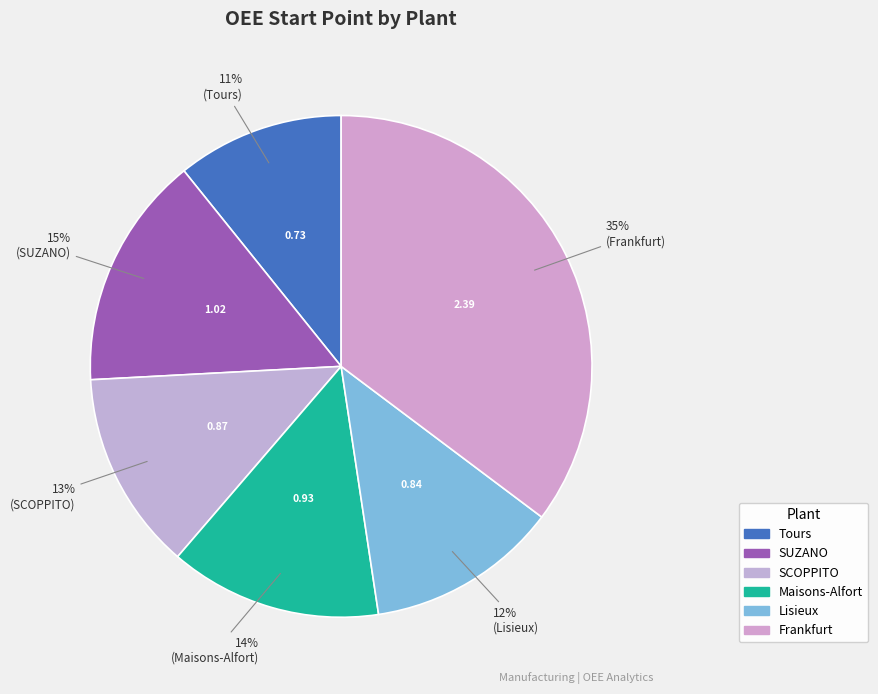

Combined, do Frankfurt and Maisons-Alfort account for over 50%?

No